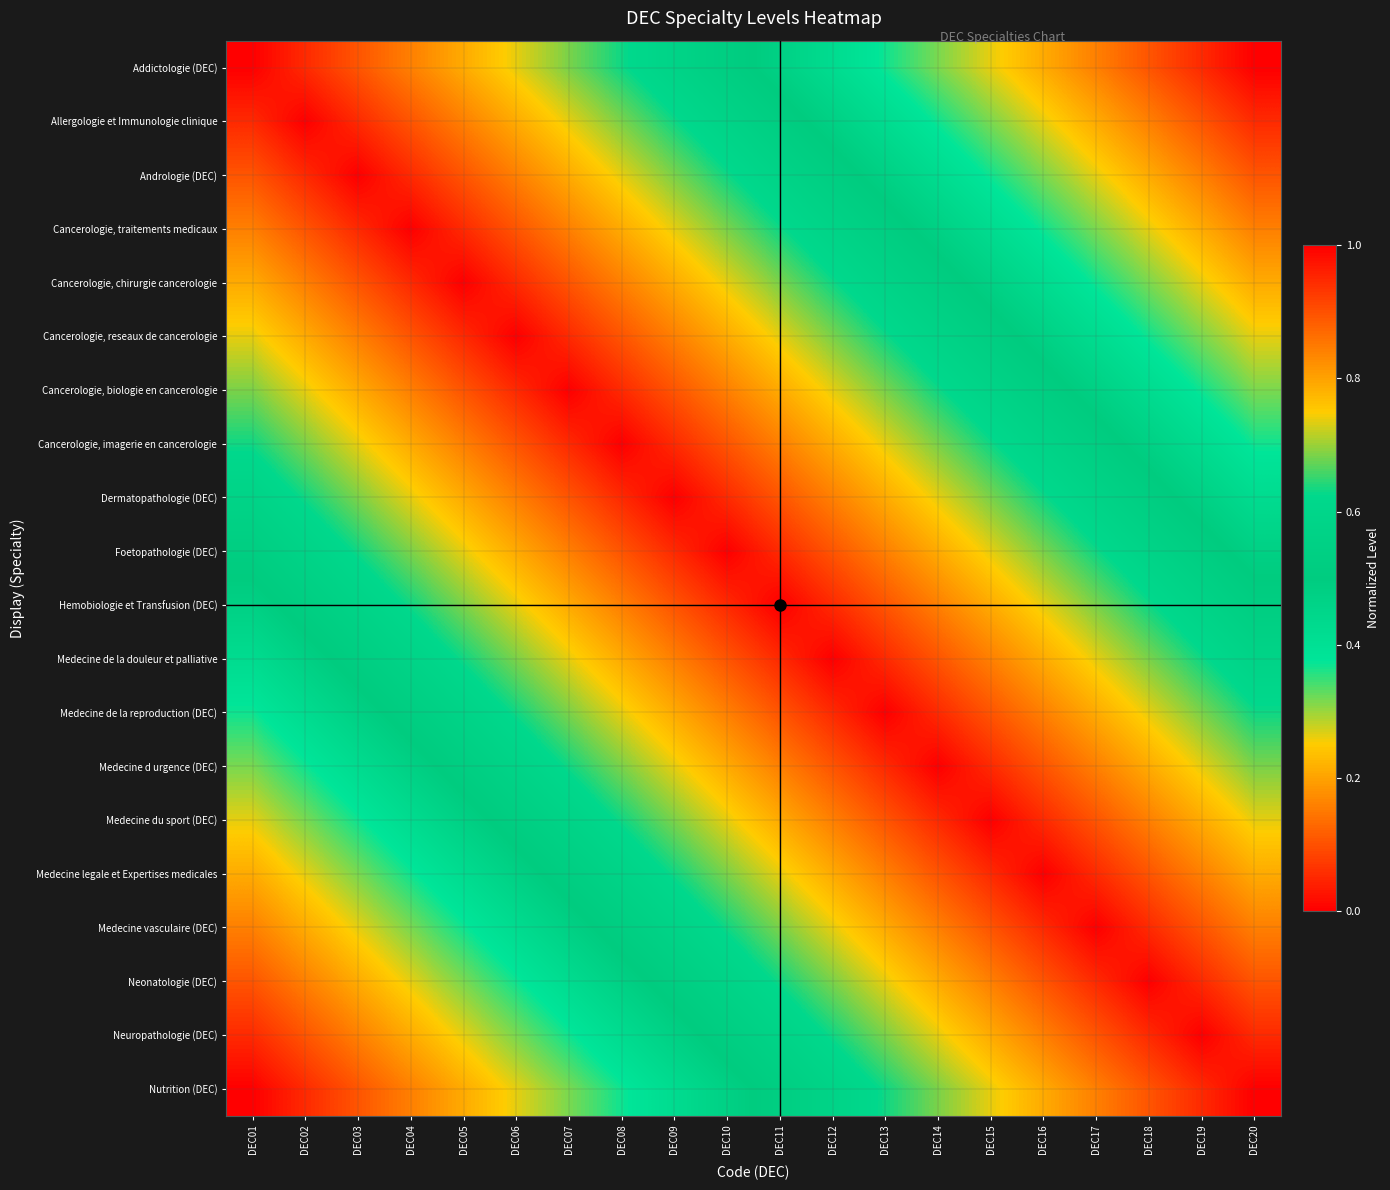

What is the total value across all series at DEC11?

14.7